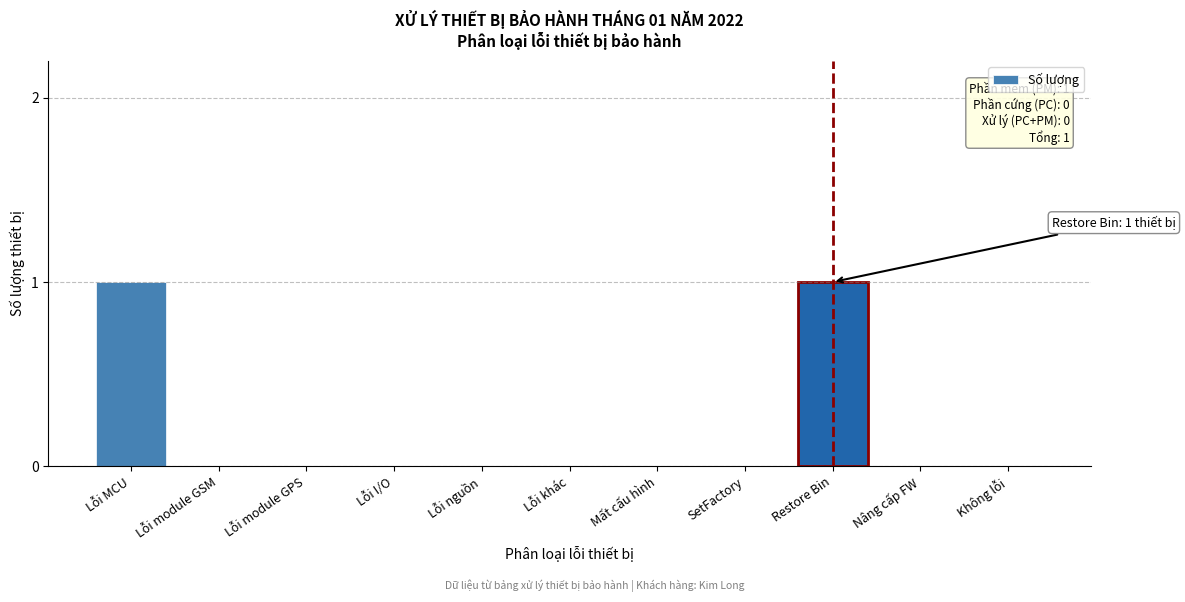

Reading left to right, what are all the values shown in this chart?

Lỗi MCU=1	Lỗi module GSM=0	Lỗi module GPS=0	Lỗi I/O=0	Lỗi nguồn=0	Lỗi khác=0	Mất cấu hình=0	SetFactory=0	Restore Bin=1	Nâng cấp FW=0	Không lỗi=0